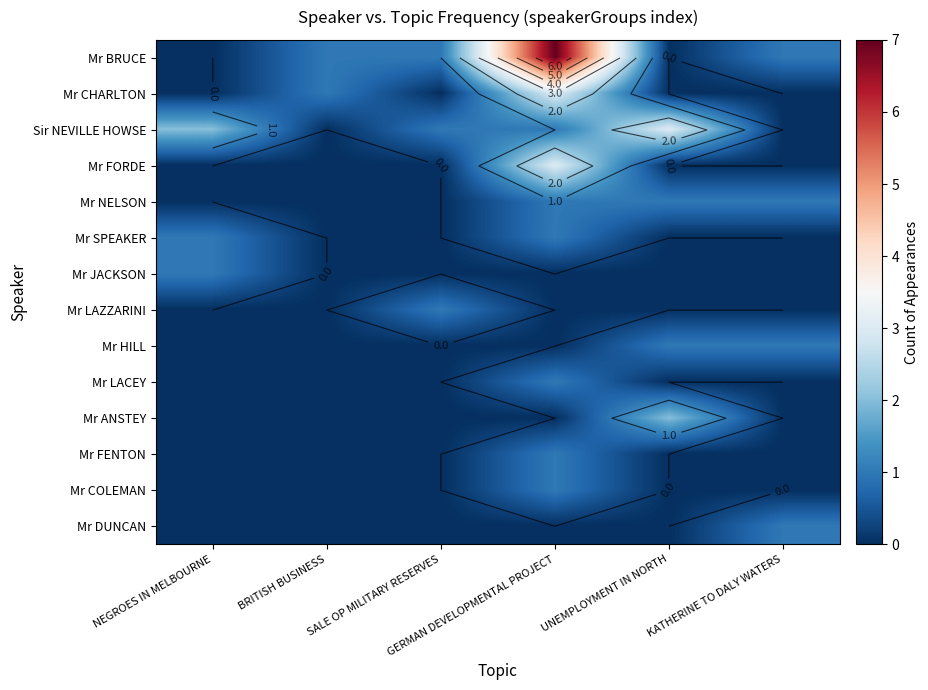

What is the difference between the maximum and minimum values in the Mr FENTON series?

1